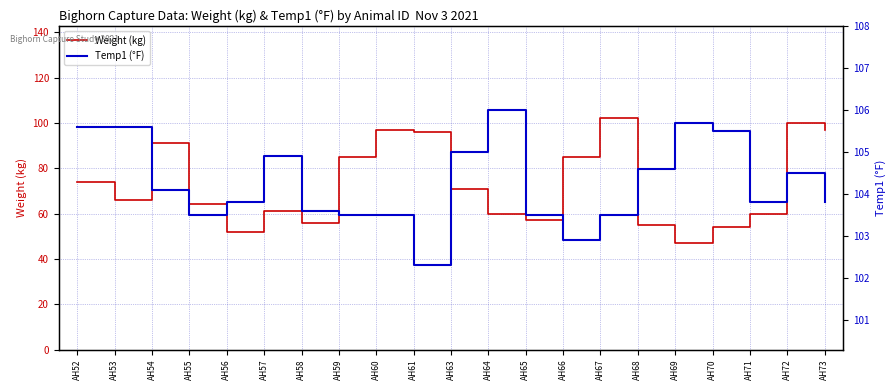

What is the value of the Weight (kg) point at the 11th from the left?

71.0